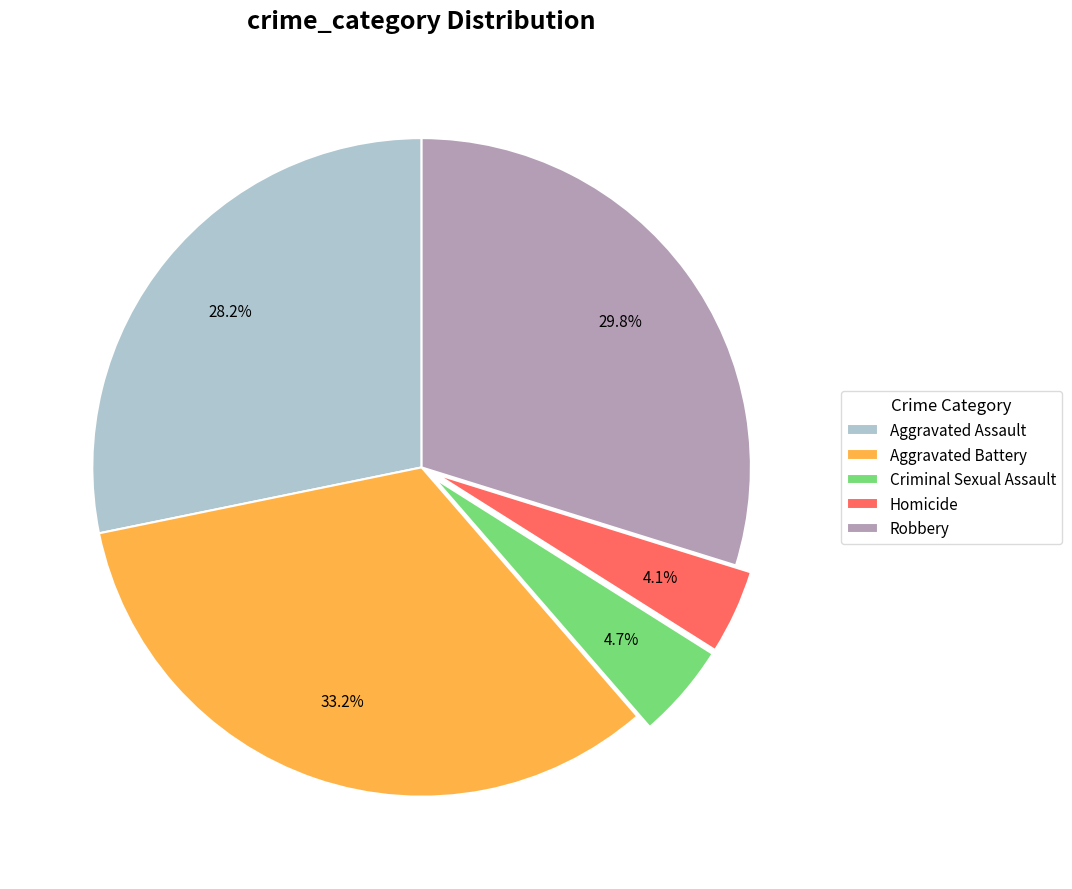

Which has a higher value, Aggravated Battery or Criminal Sexual Assault?

Aggravated Battery